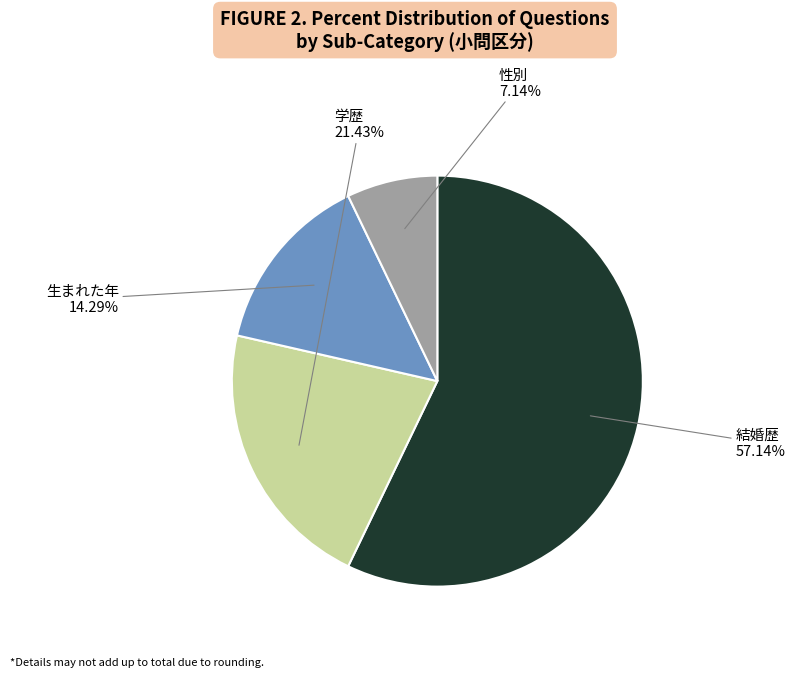

Is there any slice that represents more than half of the pie?

Yes